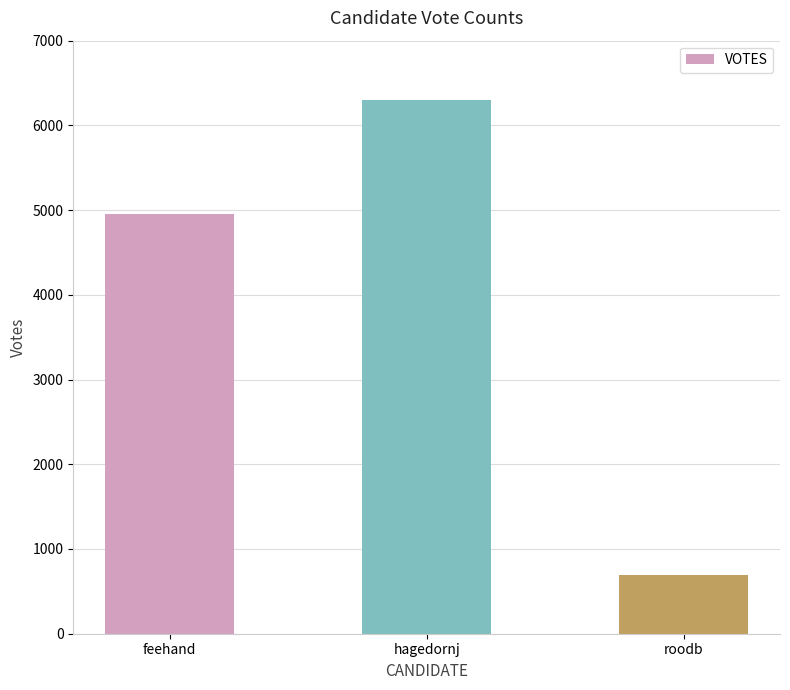

Is it true that the value at hagedornj is 6294?

True